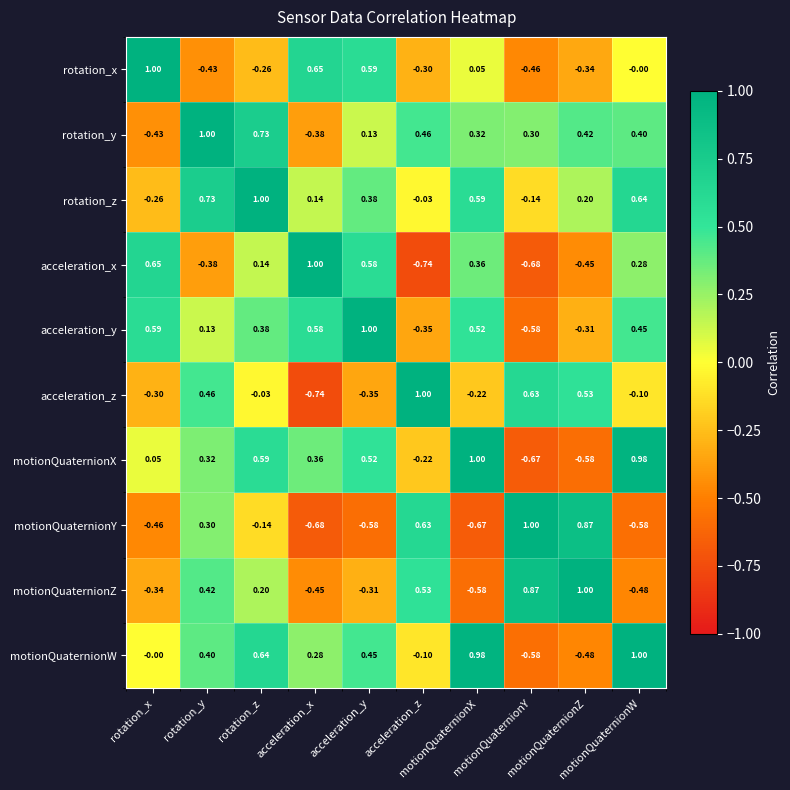

Reading left to right, list all the values displayed in this chart.

rotation_x: rotation_x=1.0	rotation_y=-0.4	rotation_z=-0.3	acceleration_x=0.7	acceleration_y=0.6	acceleration_z=-0.3	motionQuaternionX=0.1	motionQuaternionY=-0.5	motionQuaternionZ=-0.3	motionQuaternionW=-0.0
rotation_y: rotation_x=-0.4	rotation_y=1.0	rotation_z=0.7	acceleration_x=-0.4	acceleration_y=0.1	acceleration_z=0.5	motionQuaternionX=0.3	motionQuaternionY=0.3	motionQuaternionZ=0.4	motionQuaternionW=0.4
rotation_z: rotation_x=-0.3	rotation_y=0.7	rotation_z=1.0	acceleration_x=0.1	acceleration_y=0.4	acceleration_z=-0.0	motionQuaternionX=0.6	motionQuaternionY=-0.1	motionQuaternionZ=0.2	motionQuaternionW=0.6
acceleration_x: rotation_x=0.7	rotation_y=-0.4	rotation_z=0.1	acceleration_x=1.0	acceleration_y=0.6	acceleration_z=-0.7	motionQuaternionX=0.4	motionQuaternionY=-0.7	motionQuaternionZ=-0.5	motionQuaternionW=0.3
acceleration_y: rotation_x=0.6	rotation_y=0.1	rotation_z=0.4	acceleration_x=0.6	acceleration_y=1.0	acceleration_z=-0.3	motionQuaternionX=0.5	motionQuaternionY=-0.6	motionQuaternionZ=-0.3	motionQuaternionW=0.5
acceleration_z: rotation_x=-0.3	rotation_y=0.5	rotation_z=-0.0	acceleration_x=-0.7	acceleration_y=-0.3	acceleration_z=1.0	motionQuaternionX=-0.2	motionQuaternionY=0.6	motionQuaternionZ=0.5	motionQuaternionW=-0.1
motionQuaternionX: rotation_x=0.1	rotation_y=0.3	rotation_z=0.6	acceleration_x=0.4	acceleration_y=0.5	acceleration_z=-0.2	motionQuaternionX=1.0	motionQuaternionY=-0.7	motionQuaternionZ=-0.6	motionQuaternionW=1.0
motionQuaternionY: rotation_x=-0.5	rotation_y=0.3	rotation_z=-0.1	acceleration_x=-0.7	acceleration_y=-0.6	acceleration_z=0.6	motionQuaternionX=-0.7	motionQuaternionY=1.0	motionQuaternionZ=0.9	motionQuaternionW=-0.6
motionQuaternionZ: rotation_x=-0.3	rotation_y=0.4	rotation_z=0.2	acceleration_x=-0.5	acceleration_y=-0.3	acceleration_z=0.5	motionQuaternionX=-0.6	motionQuaternionY=0.9	motionQuaternionZ=1.0	motionQuaternionW=-0.5
motionQuaternionW: rotation_x=-0.0	rotation_y=0.4	rotation_z=0.6	acceleration_x=0.3	acceleration_y=0.5	acceleration_z=-0.1	motionQuaternionX=1.0	motionQuaternionY=-0.6	motionQuaternionZ=-0.5	motionQuaternionW=1.0